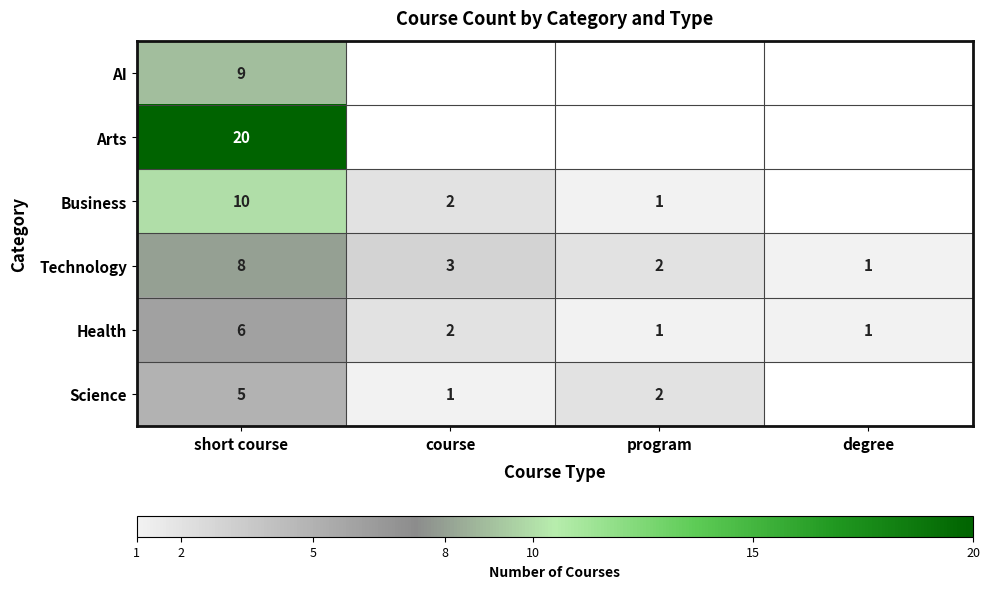

At which label is Technology closest to 4?

course